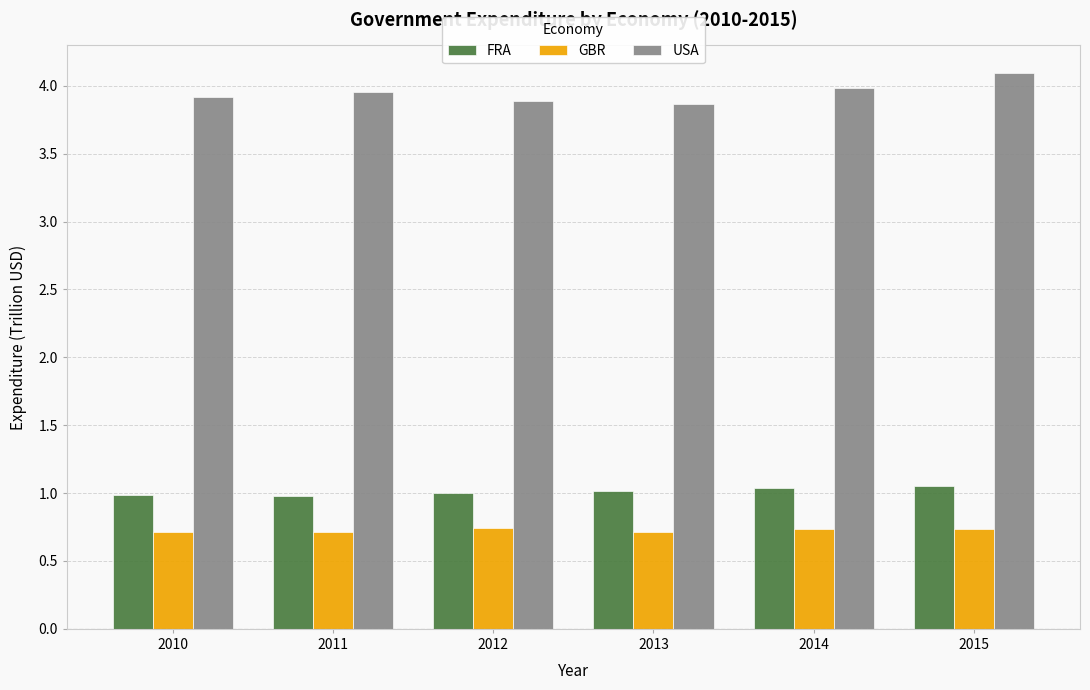

What is the sum of all GBR values?

4.3